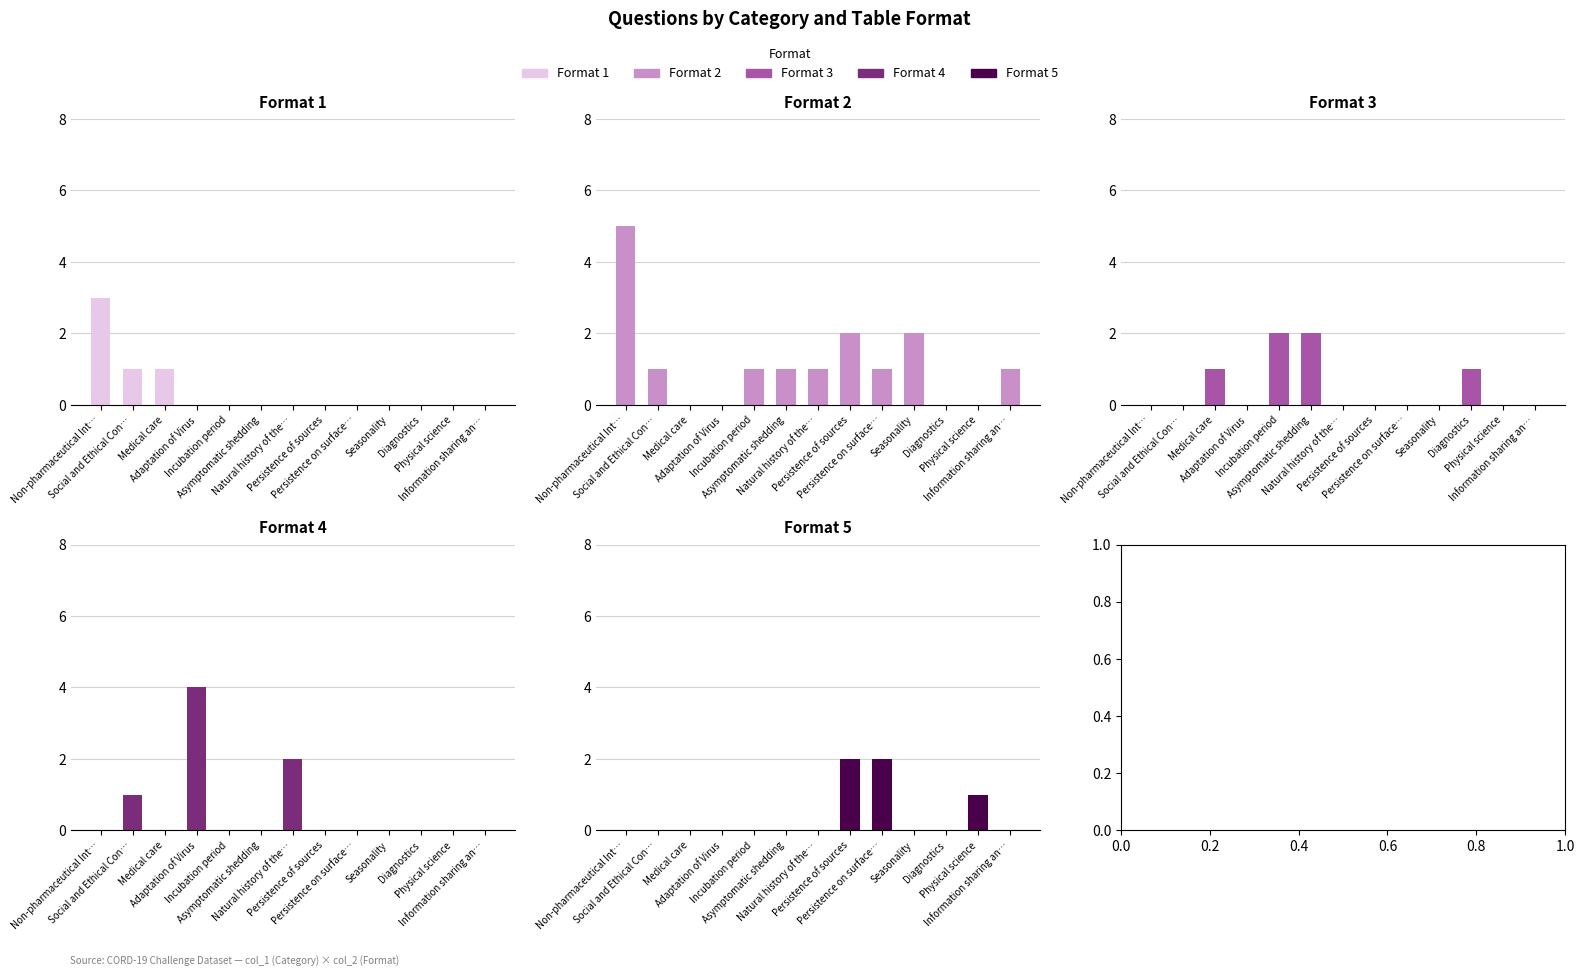

Which label corresponds to the largest value in the chart?

Non-pharmaceutical Int…